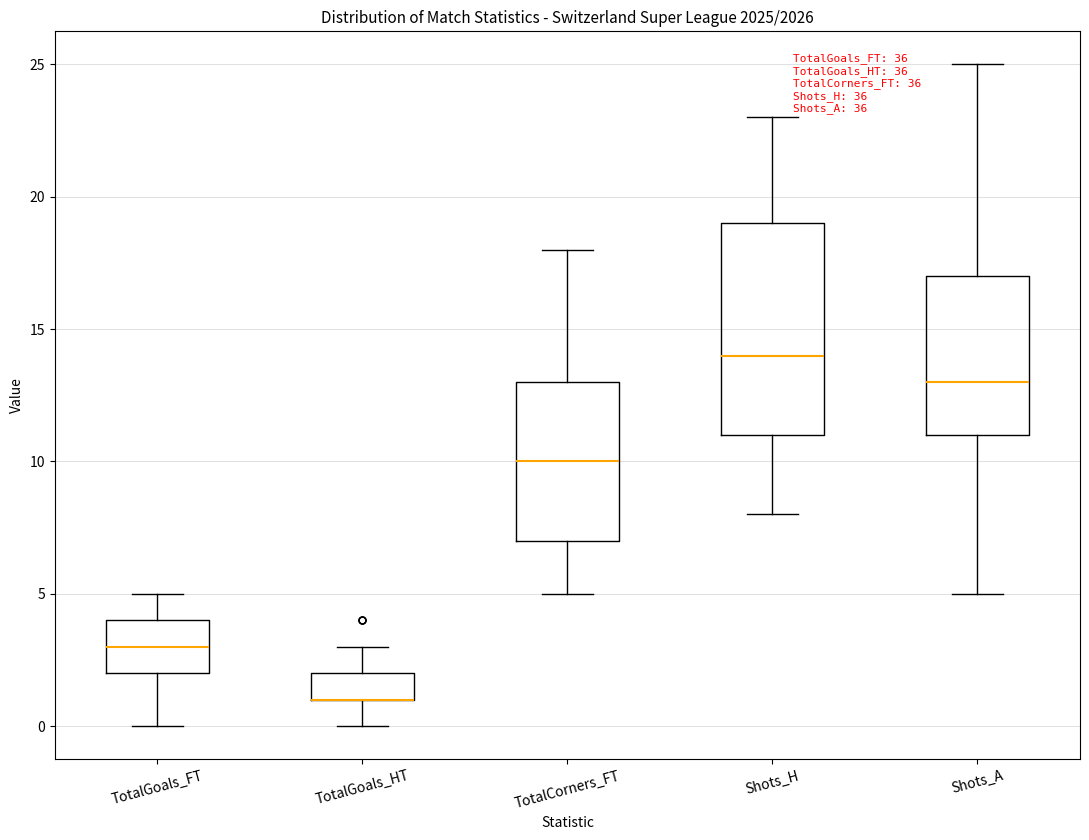

Where does the median line of the box for TotalGoals_FT sit on the y-axis? The values are not printed on the chart, so give them approximately, as read against the axis.

3